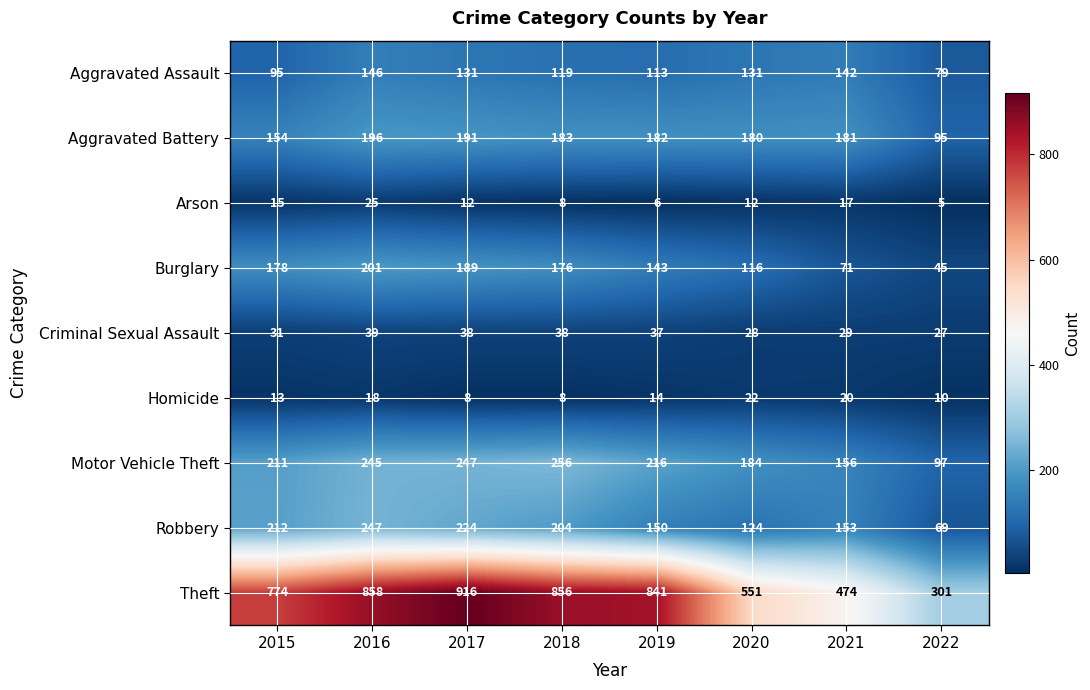

At how many categories does at least one series exceed 569?

5